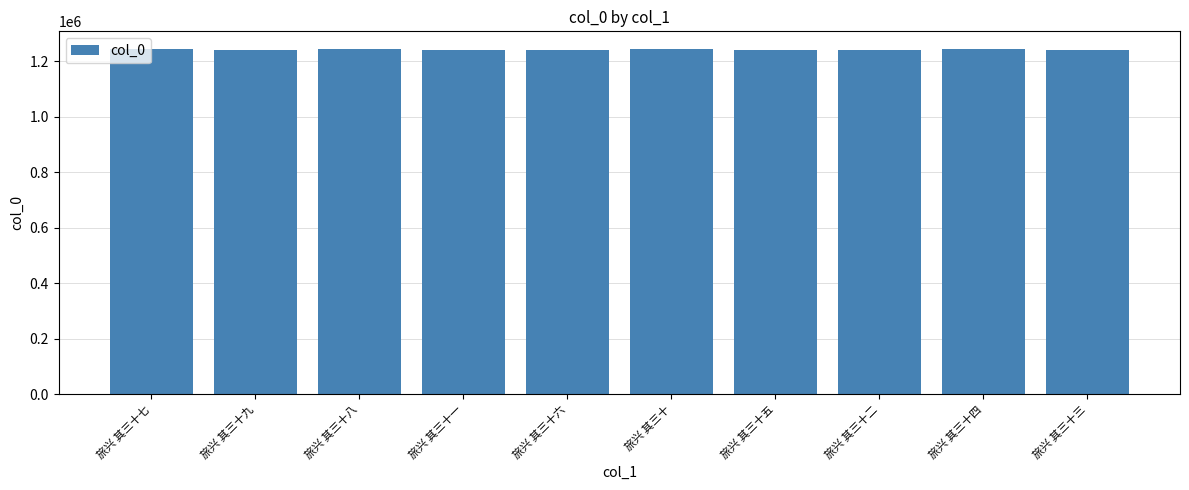

Approximately how many times larger is the value at 旅兴 其三十七 compared to 旅兴 其三十四?

1.0